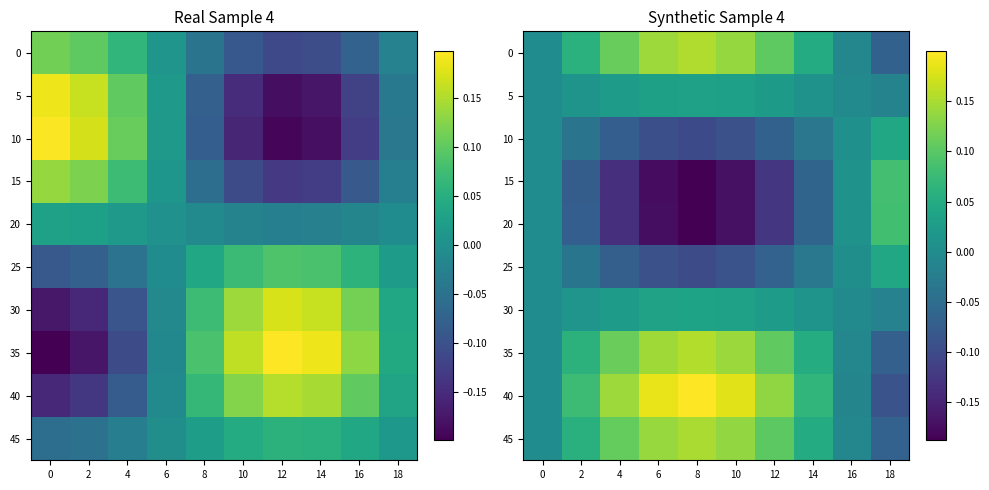

Which has a higher value, 12 or 2?

12